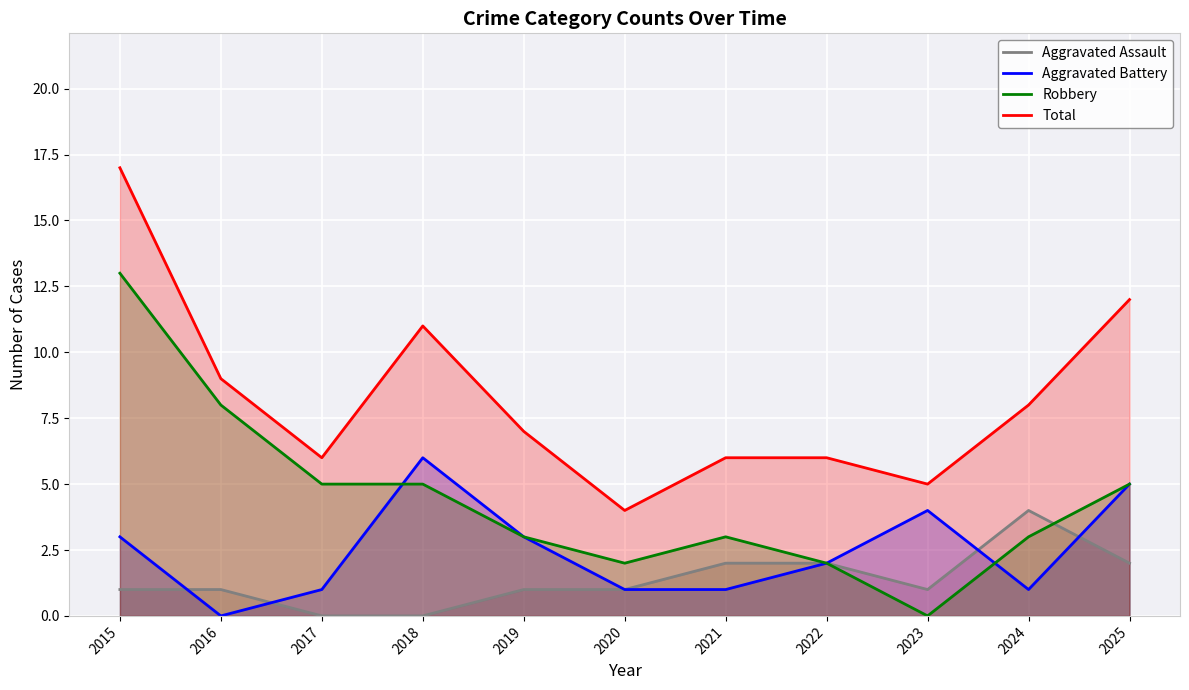

What are all the series names shown in the legend?

Aggravated Assault, Aggravated Battery, Robbery, Total